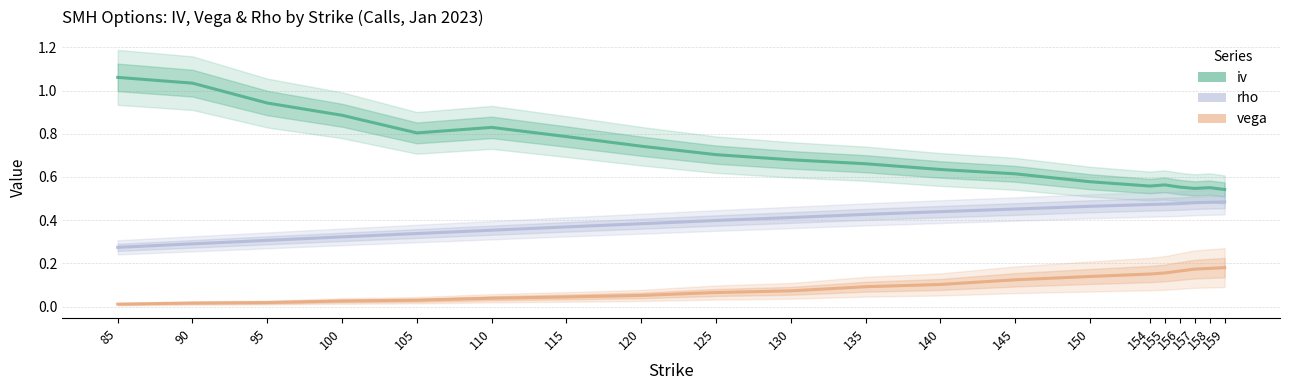

The value of iv at 157 is 0.2. True or false?

False